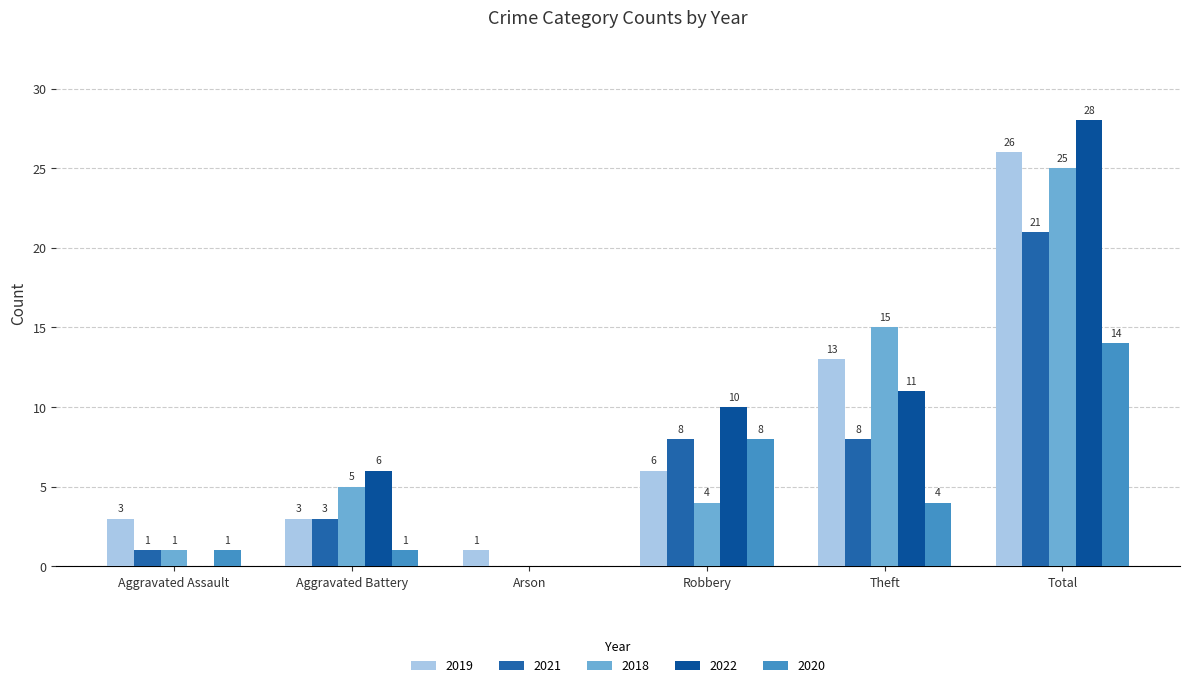

What position from the right is Theft?

2